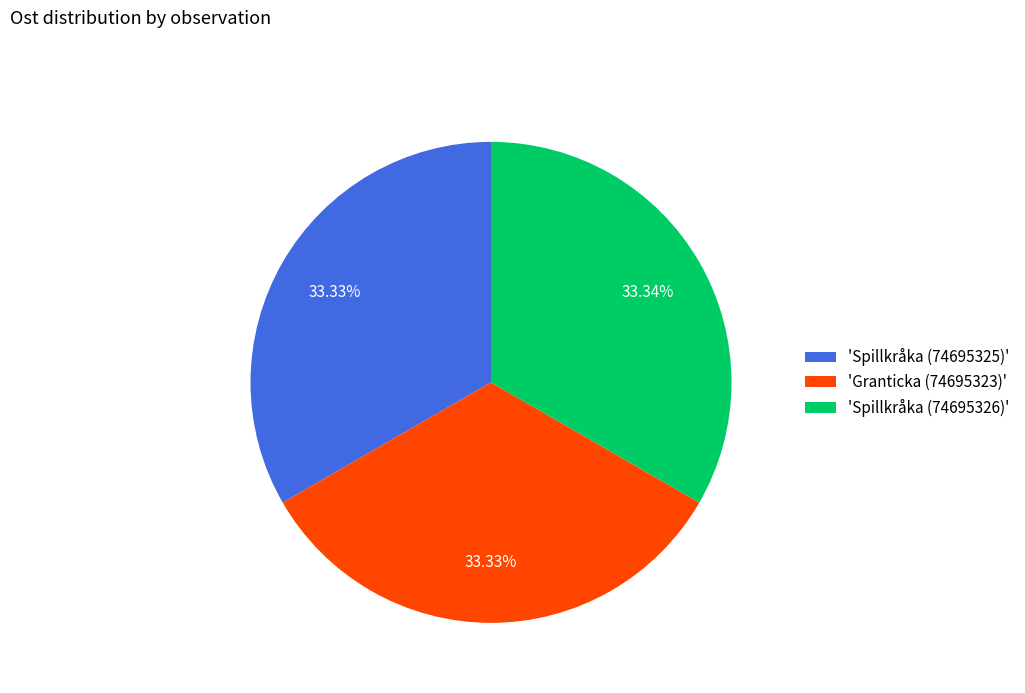

What is the ratio of the value at 'Granticka (74695323)' to the value at 'Spillkråka (74695326)'?

1.0